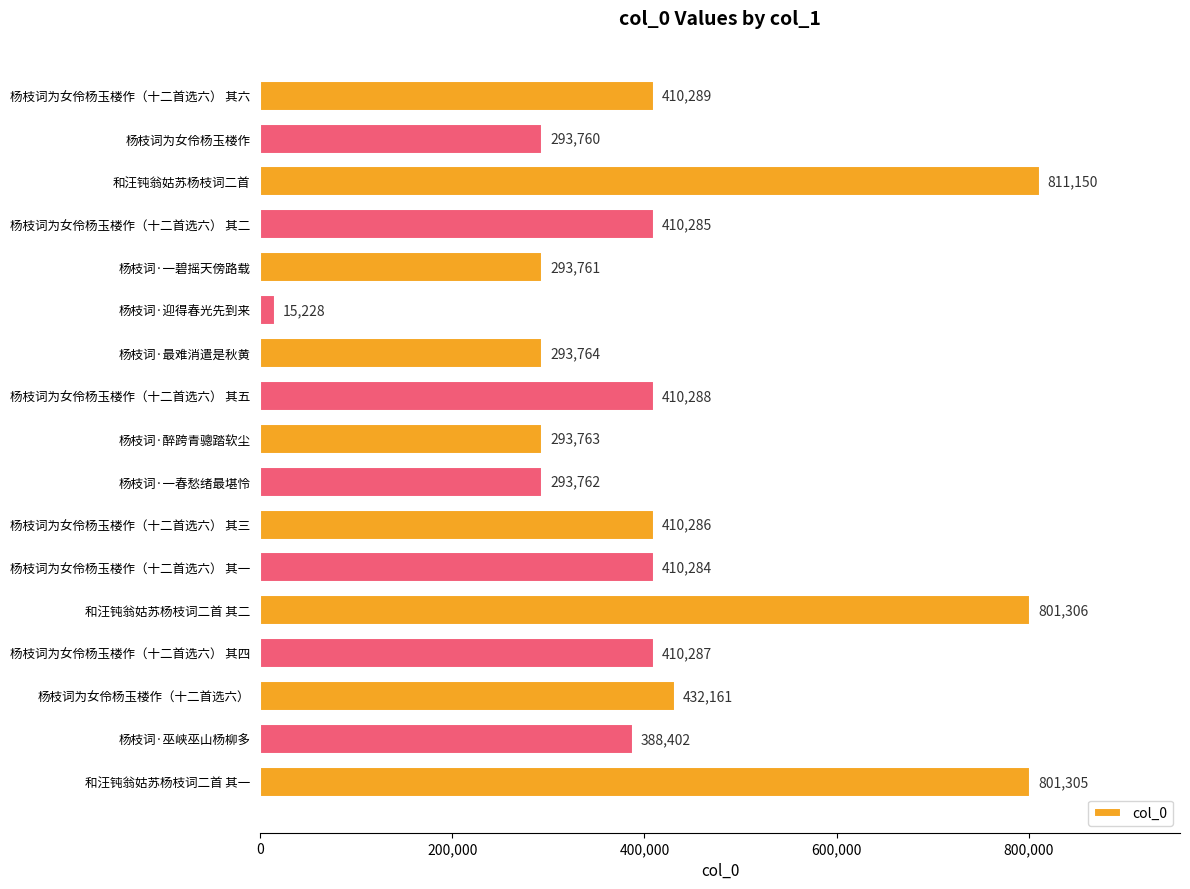

Which label corresponds to the largest value in the chart?

和汪钝翁姑苏杨枝词二首